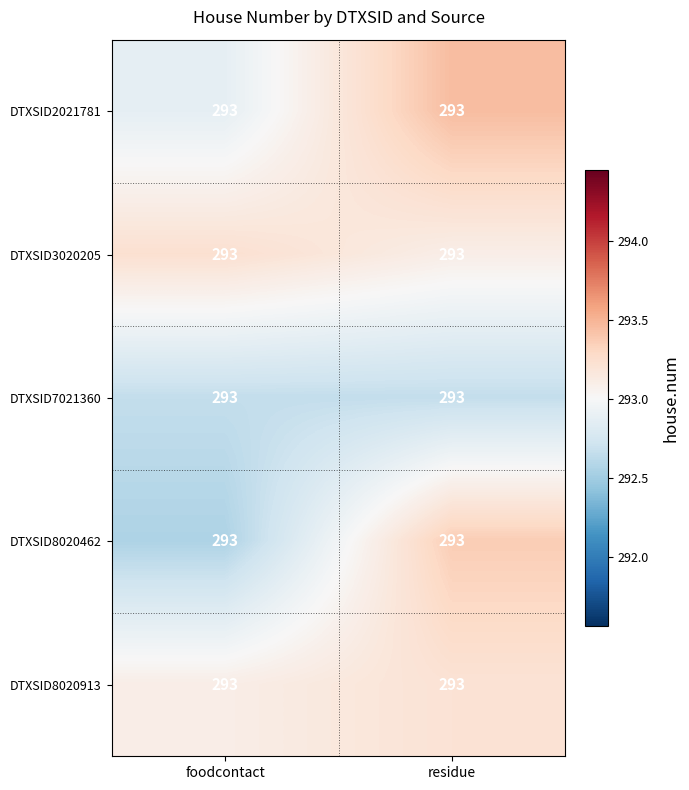

How many categories are shown in the chart?

2